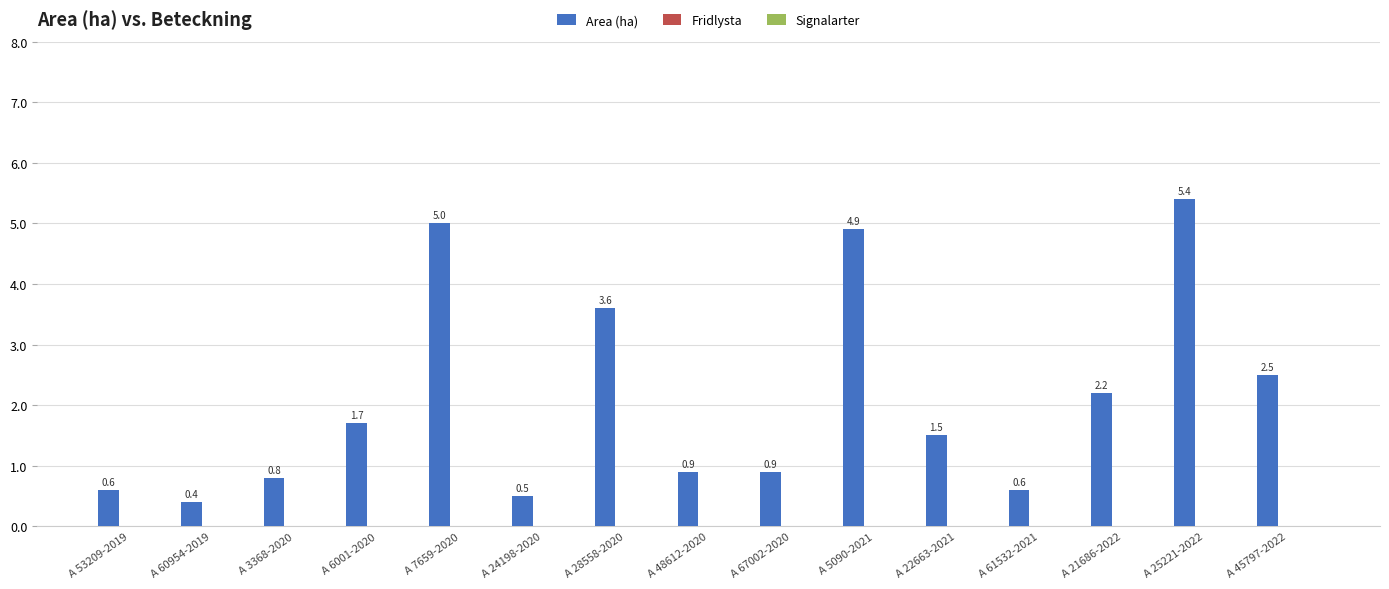

What is the difference between the maximum and minimum values?

5.0